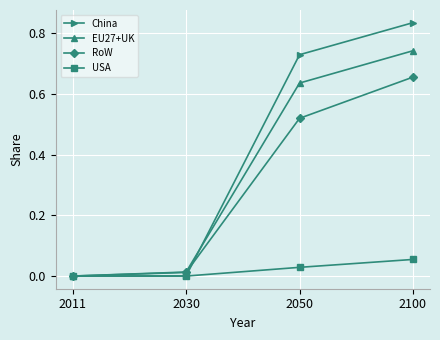

Which category has the highest value across all series?

2100